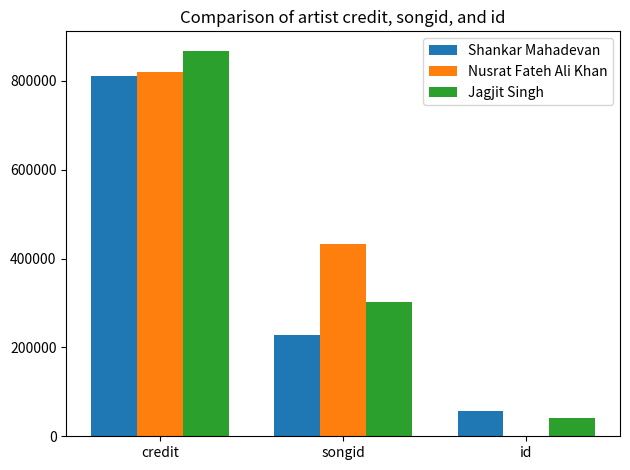

Reading left to right, transcribe all the data shown in this chart.

Shankar Mahadevan: 811245	228118	55833
Nusrat Fateh Ali Khan: 819791	433035	1030
Jagjit Singh: 868052	302520	40043